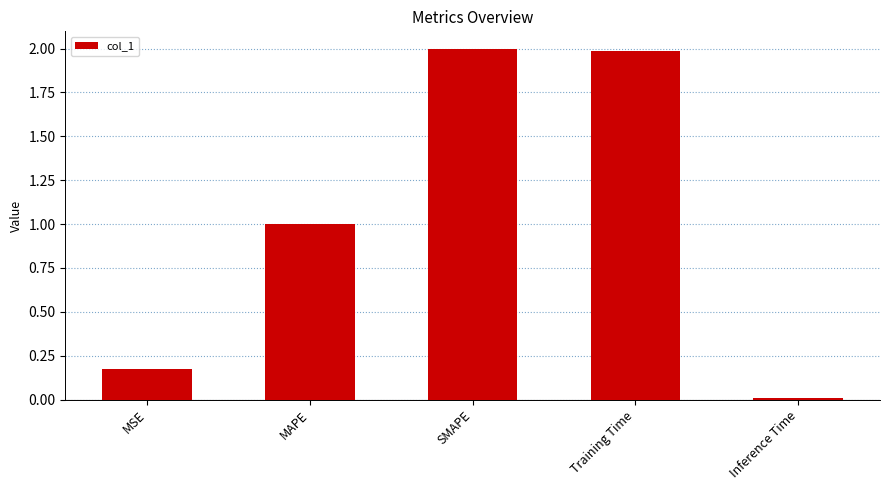

What is the label of the 2nd bar from the left?

MAPE